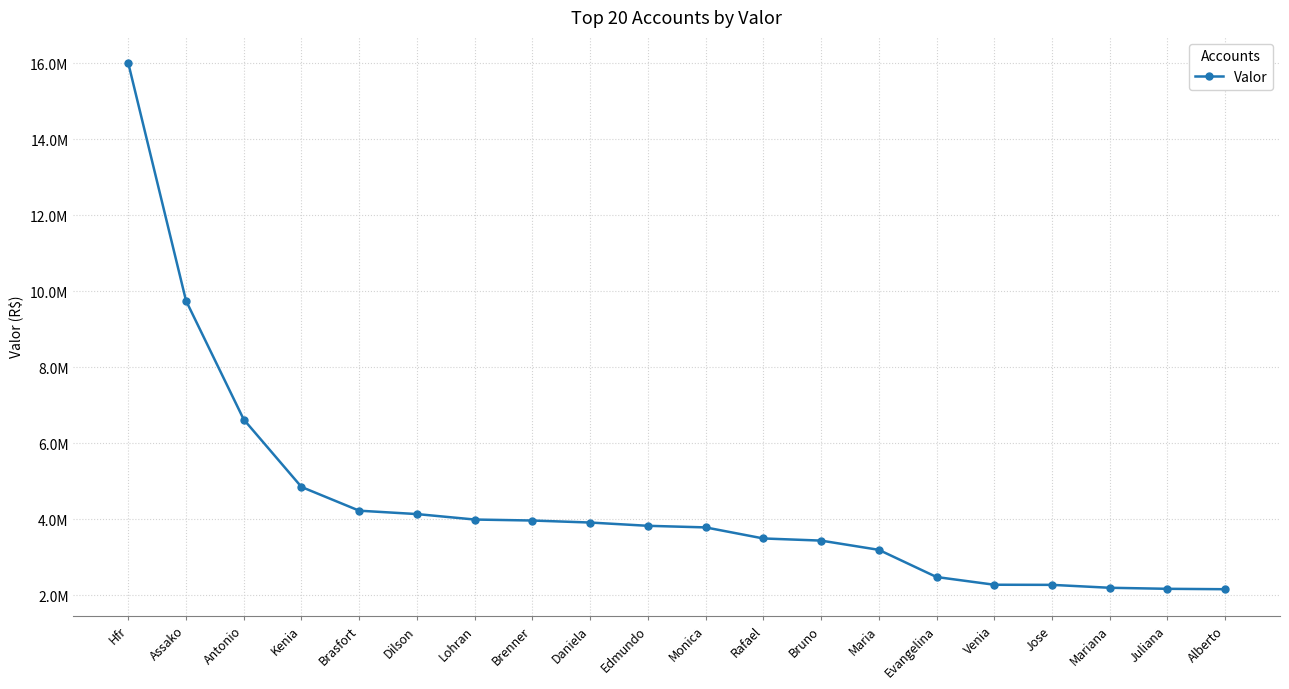

What is the change in value from Hfr to Antonio?

-9376544.7